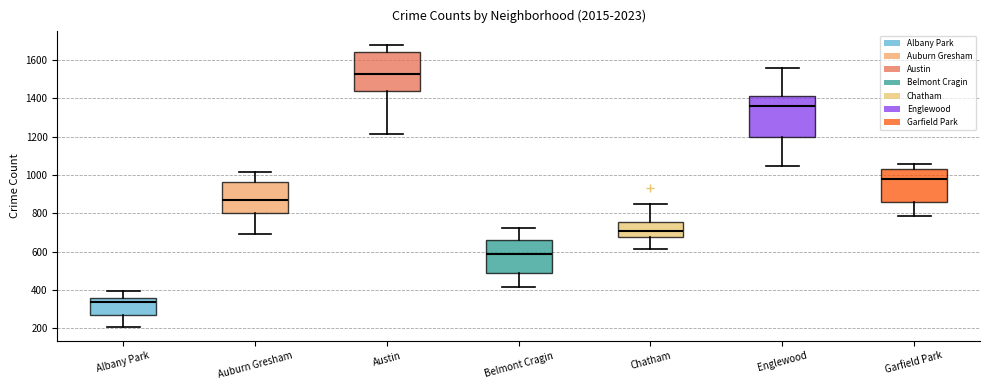

Reading left to right, read every box against the y-axis: the position of its median line, the range the box covers, and the ends of its whiskers. The values are not printed on the chart, so give them approximately, as read against the axis.

Albany Park: median 340, box 280 to 360, whiskers 200 to 400
Auburn Gresham: median 880, box 800 to 960, whiskers 700 to 1020
Austin: median 1520, box 1440 to 1640, whiskers 1220 to 1680
Belmont Cragin: median 580, box 500 to 660, whiskers 420 to 720
Chatham: median 700, box 680 to 760, whiskers 620 to 860
Englewood: median 1360, box 1200 to 1420, whiskers 1040 to 1560
Garfield Park: median 980, box 860 to 1040, whiskers 780 to 1060